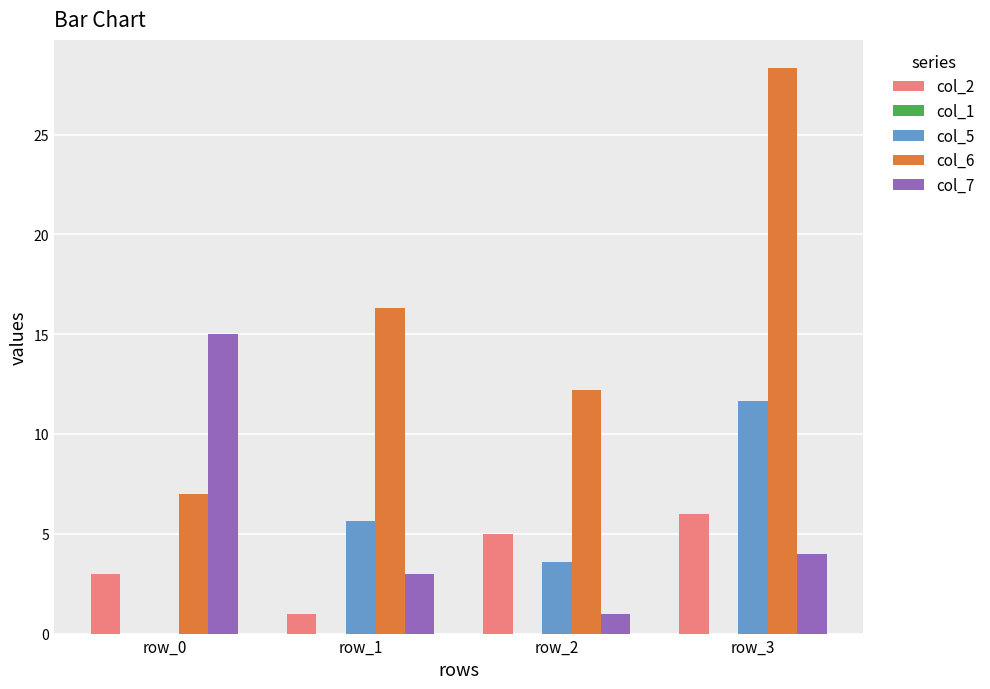

Is the value of col_5 at row_0 greater than the value of col_7 at row_1?

No